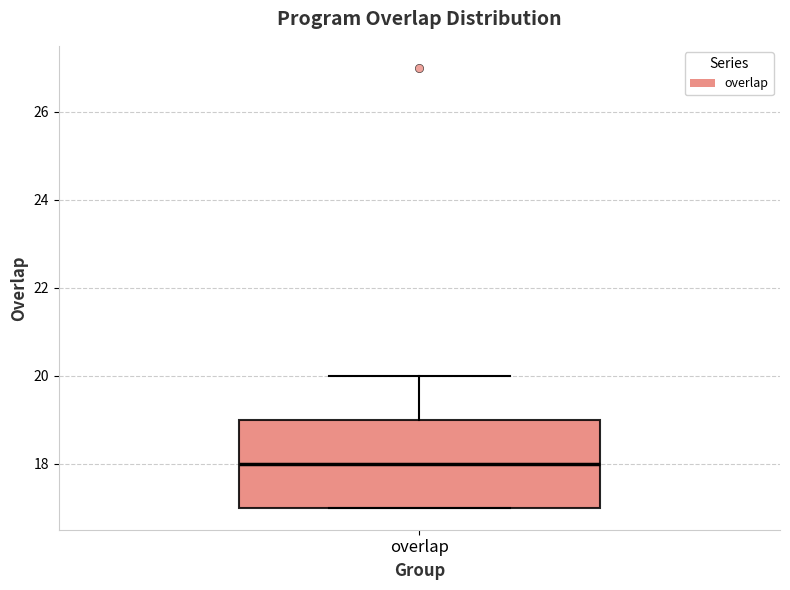

Read this box plot against the y-axis: the position of the median line, the range covered by the box, and the ends of both whiskers. The values are not printed on the chart, so give them approximately, as read against the axis.

median 18, box 17 to 19, whiskers 17 to 20